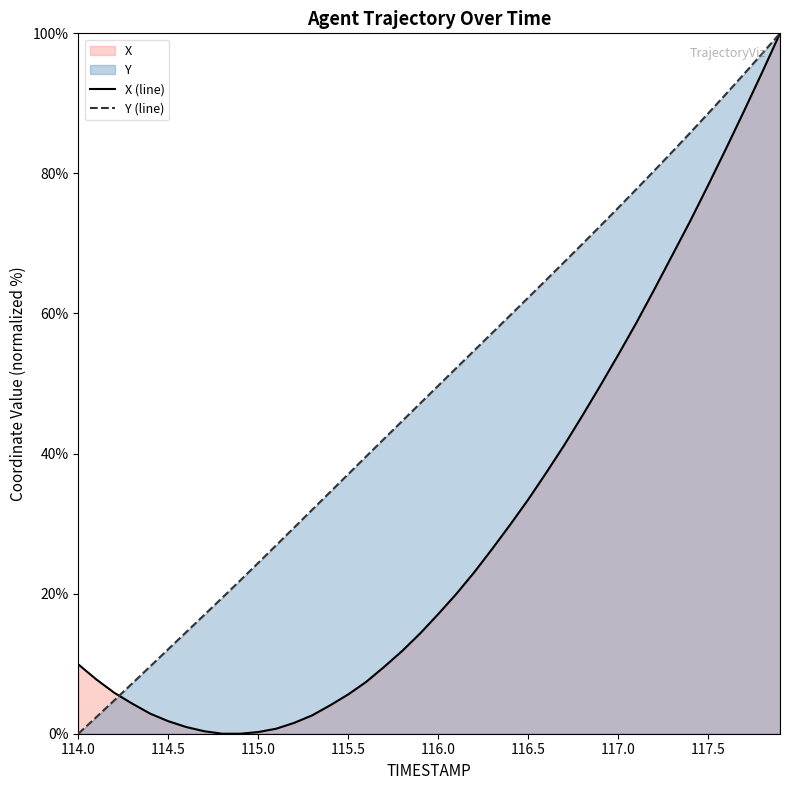

The value of X (line) at 115.5 is 9.4. True or false?

False